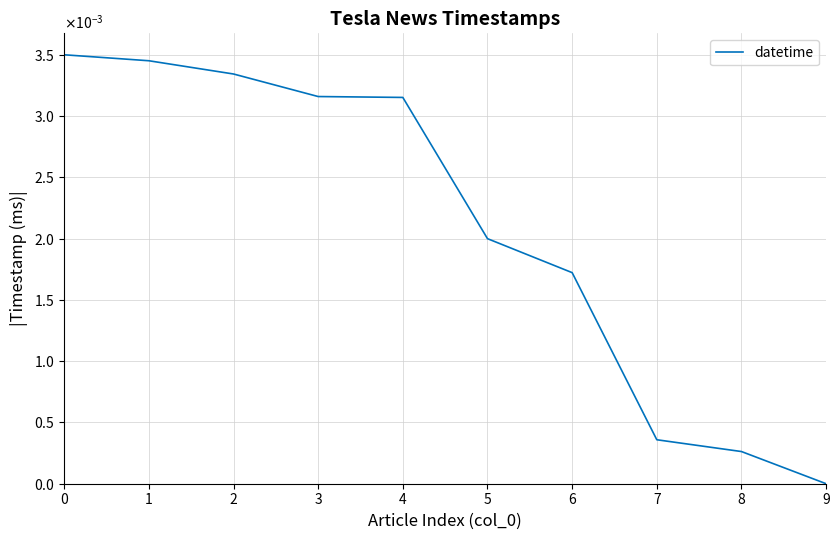

Does the chart display data point markers on the line(s)?

No